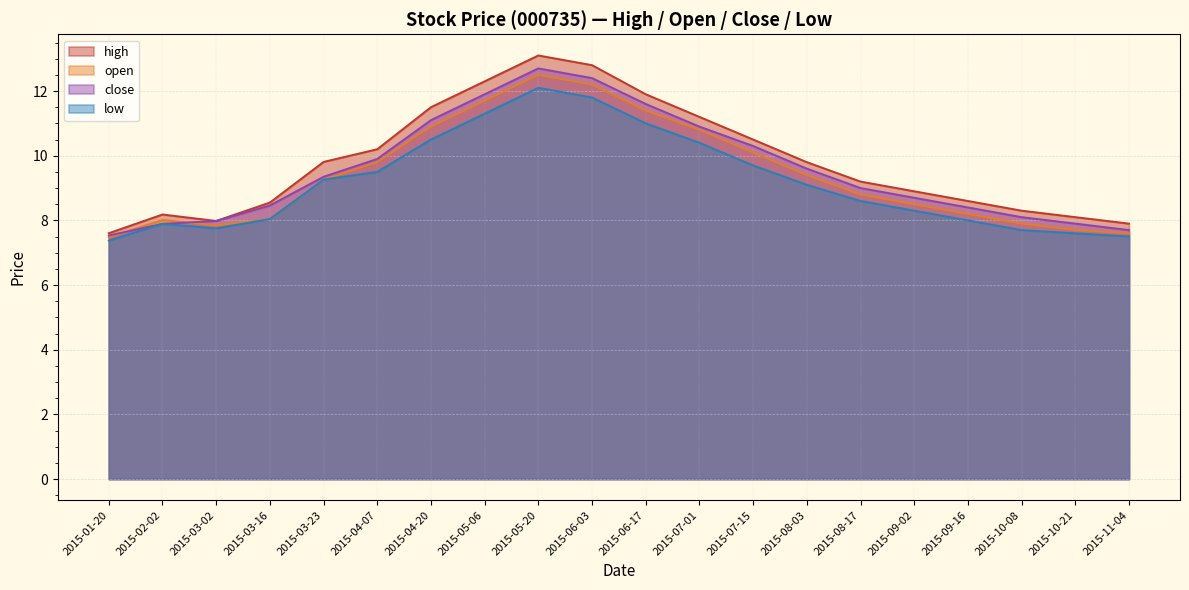

What is the minimum value shown in the chart?

7.4